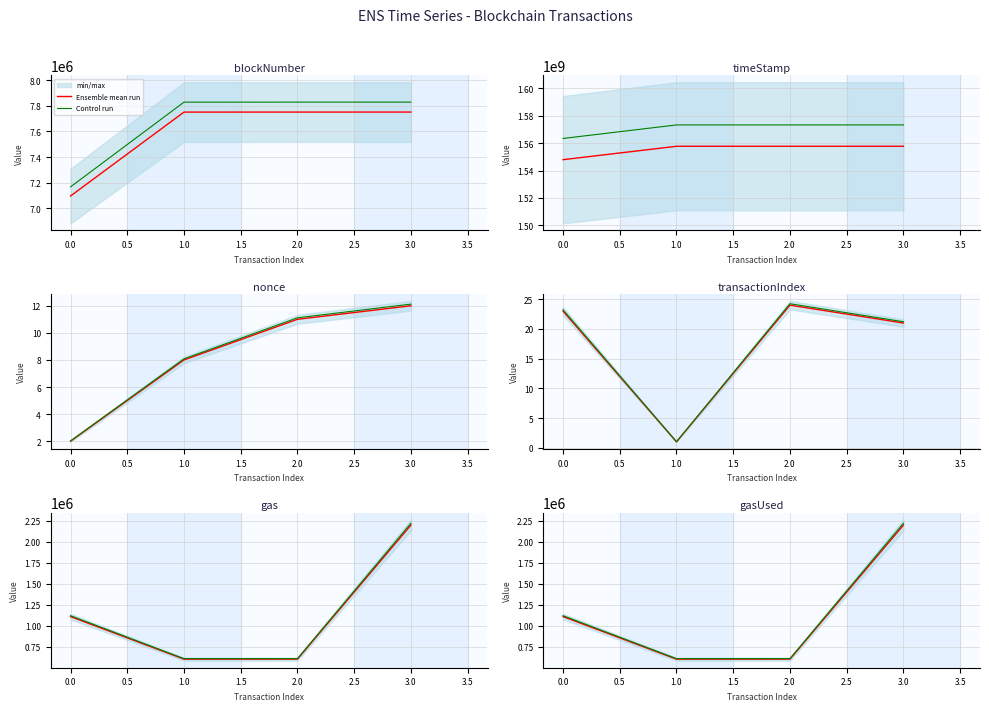

The Ensemble mean run series shows 3549797.5 at 3.0. True or false?

False